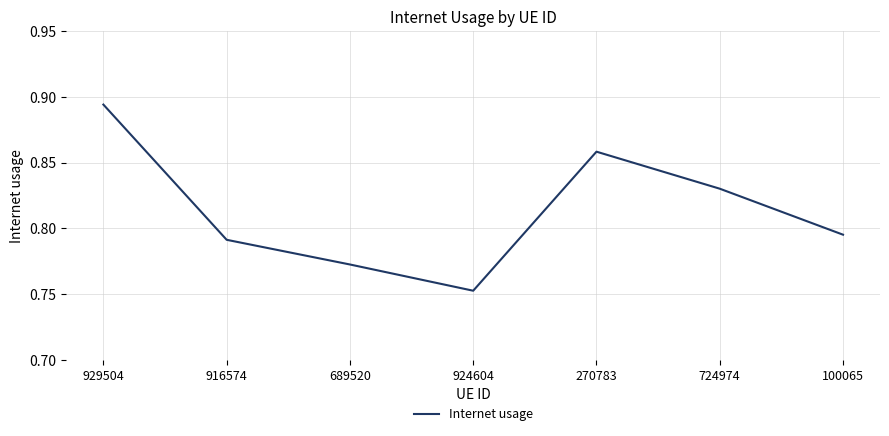

Which label corresponds to the smallest value in the chart?

924604